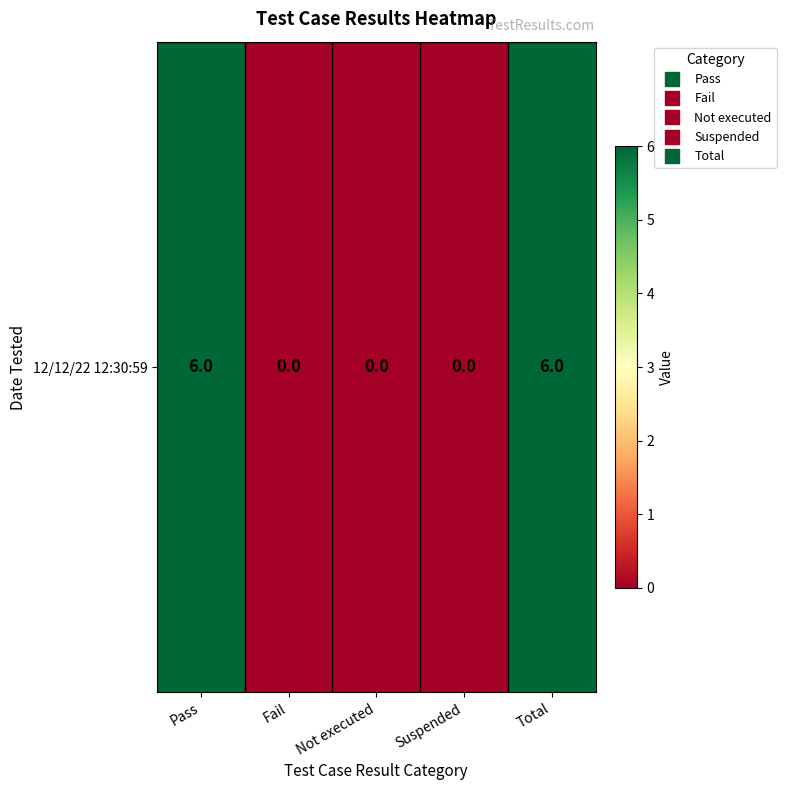

What is the sum of all values?

12